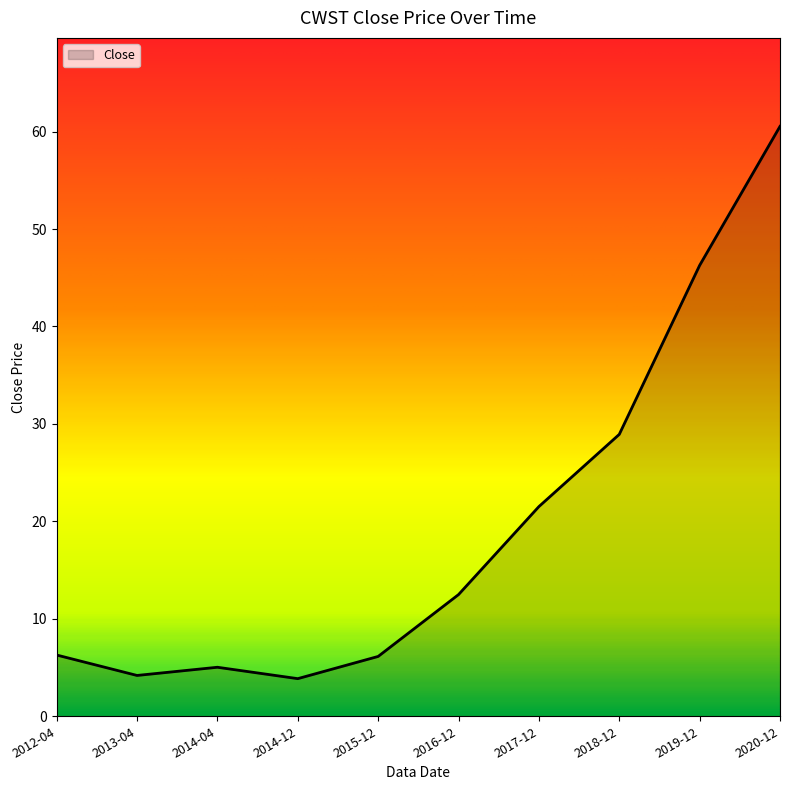

What is the change in value from 2012-04 to 2017-12?

+15.2